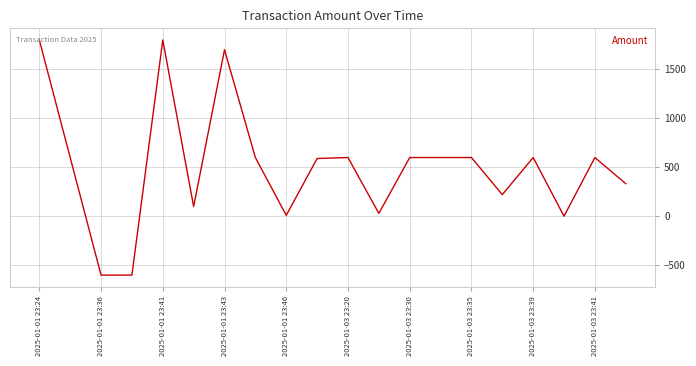

What is the smallest value displayed?

-600